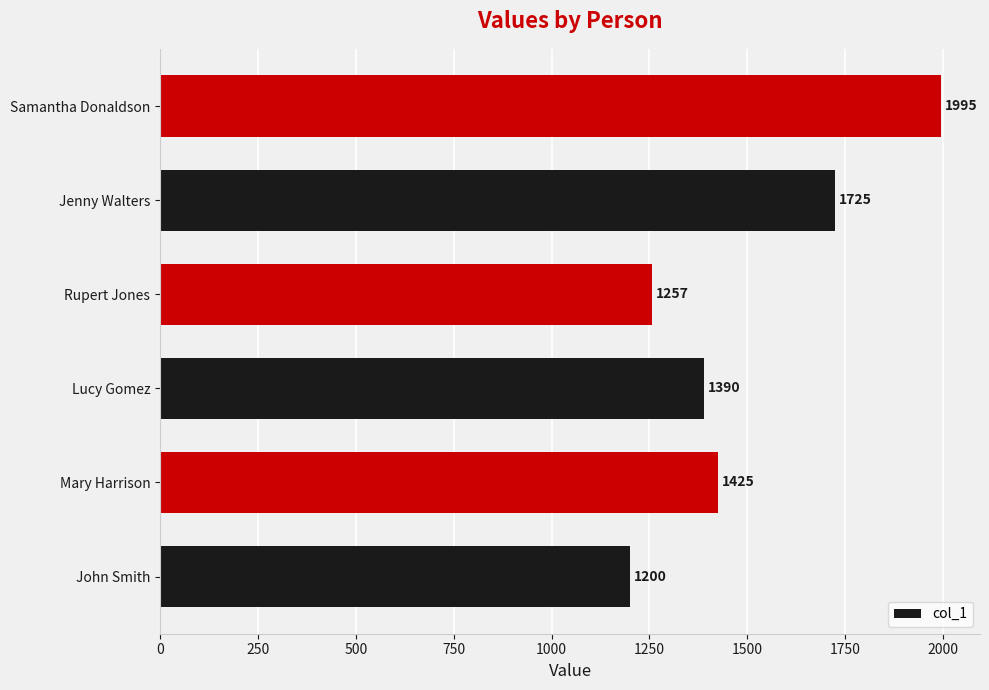

What is the greatest value displayed?

1995